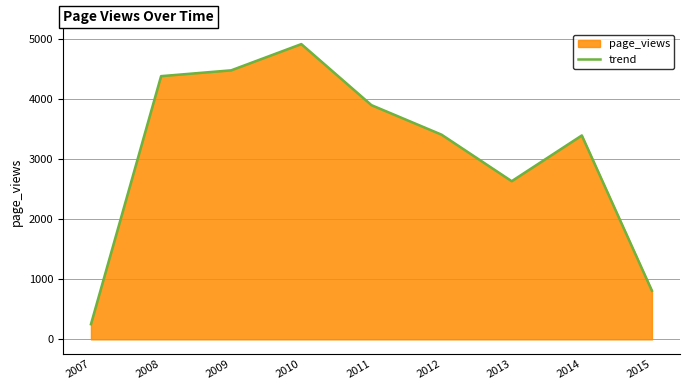

What is the smallest value displayed?

252